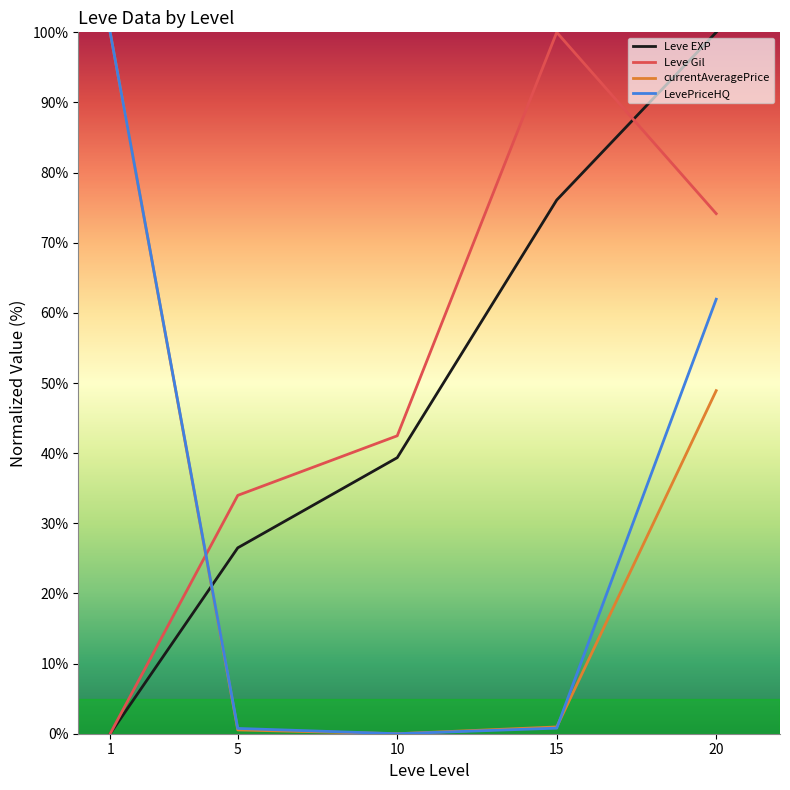

Reading left to right, extract all data points from this chart.

Leve EXP: 0.0	26.5	39.4	76.1	100.0
Leve Gil: 0.0	34.0	42.5	100.0	74.2
currentAveragePrice: 100.0	0.5	0.0	1.0	48.9
LevePriceHQ: 100.0	0.8	0.0	0.8	61.9